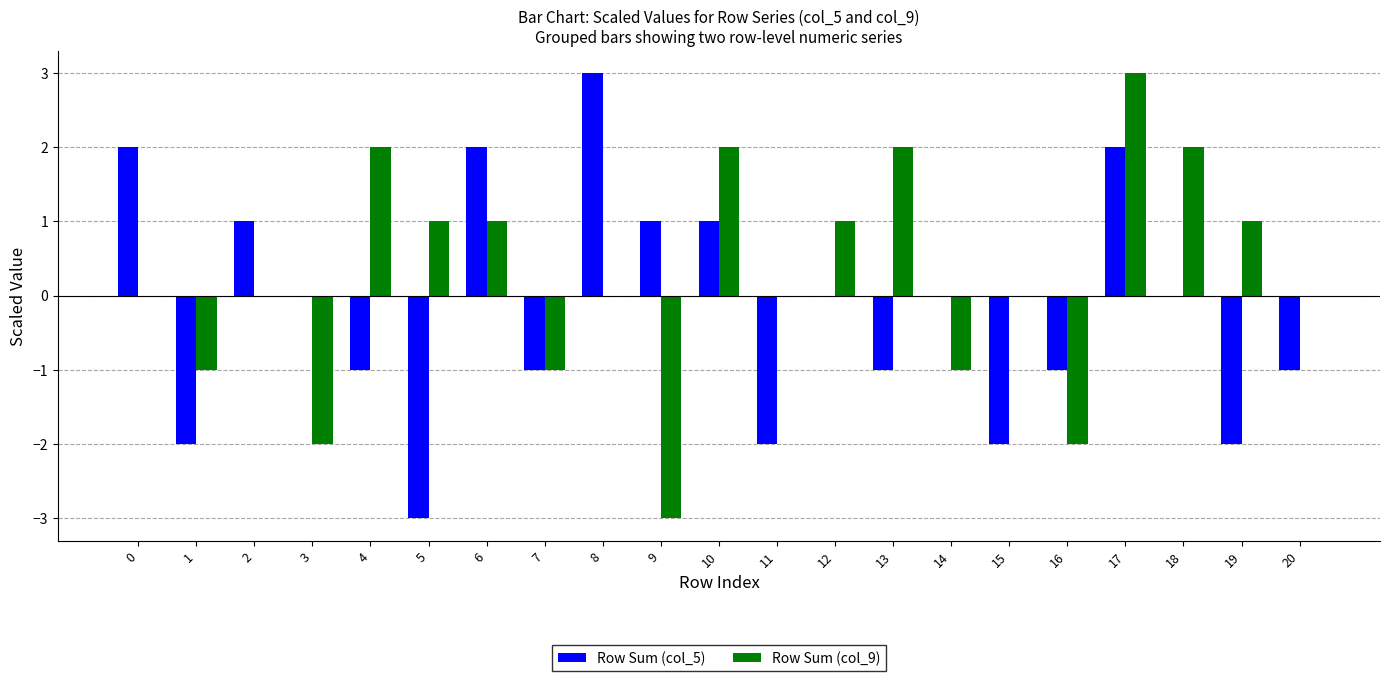

What is the highest value of the Row Sum (col_9) series?

3